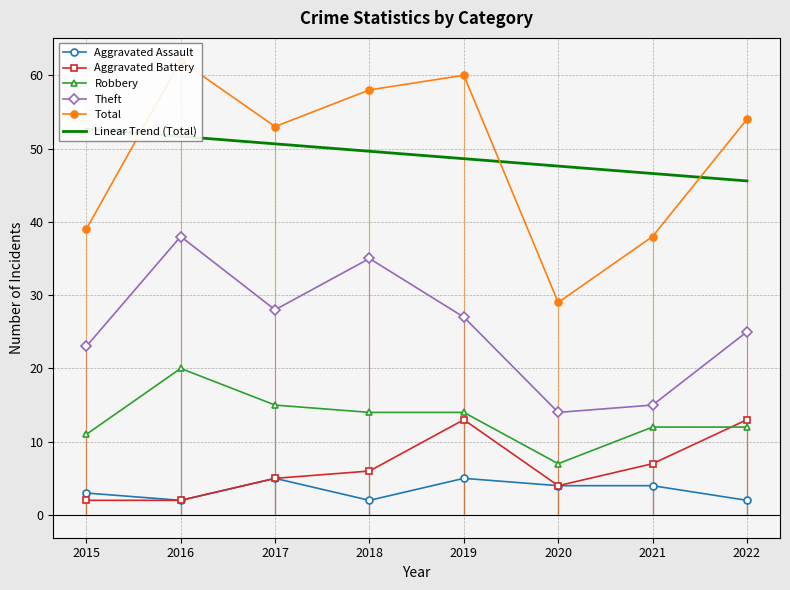

The value of Total at 2017 is 53.0. True or false?

True